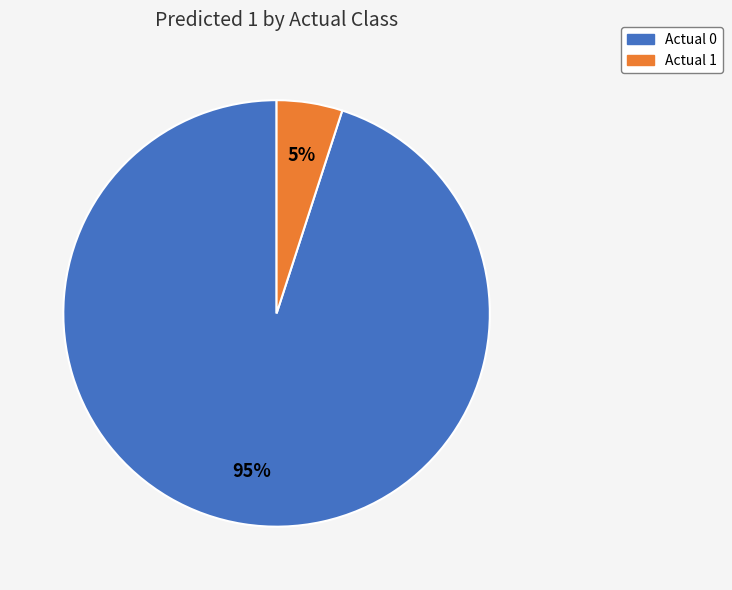

Which category accounts for the majority?

Actual 0